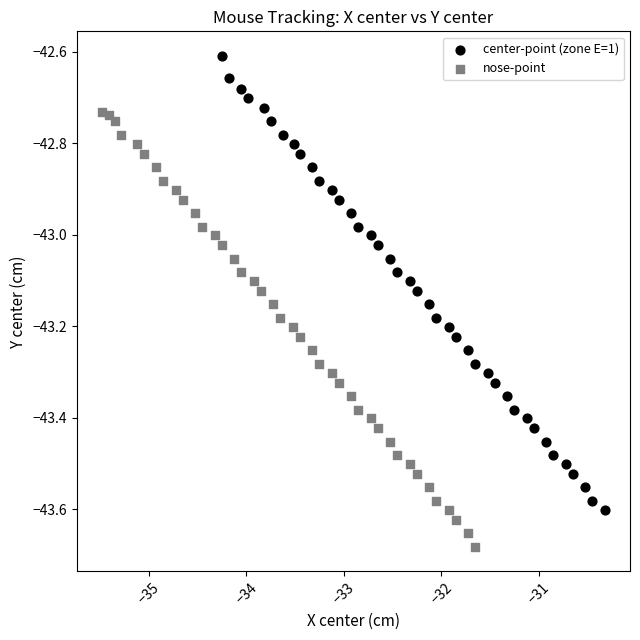

Which series reaches the minimum Y coordinate?

nose-point